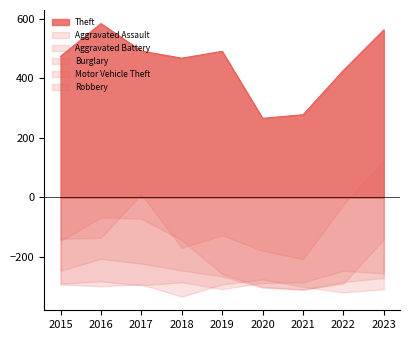

Read the Theft value at 2019, to the nearest 50.

500